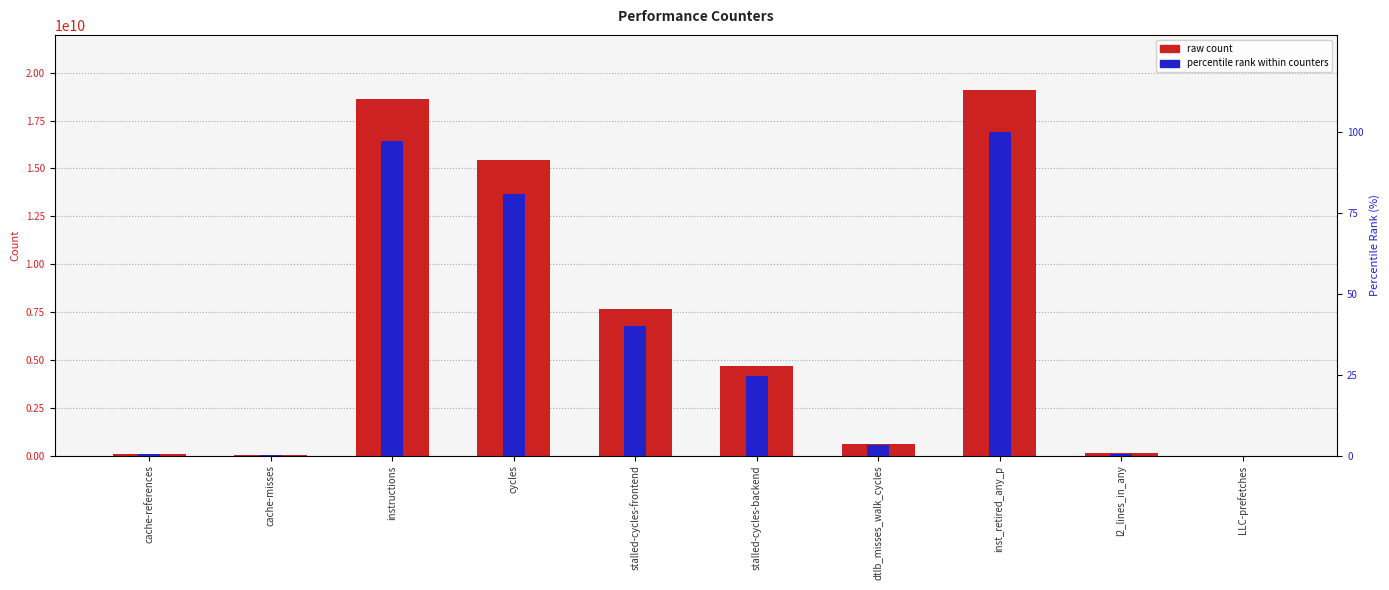

At which category does the chart reach its peak across all series?

inst_retired_any_p